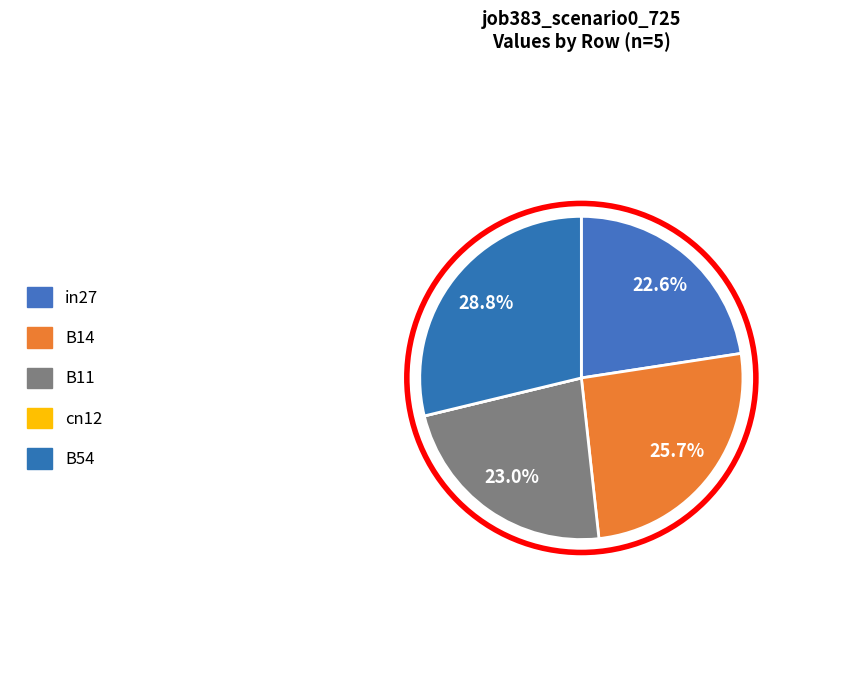

Is it true that cn12 is 0% of the pie?

True